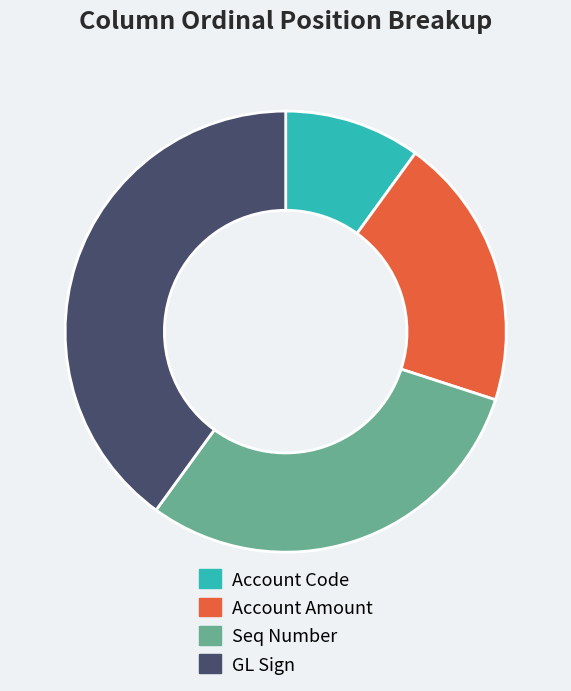

True or false: Seq Number accounts for 30% of the total.

True